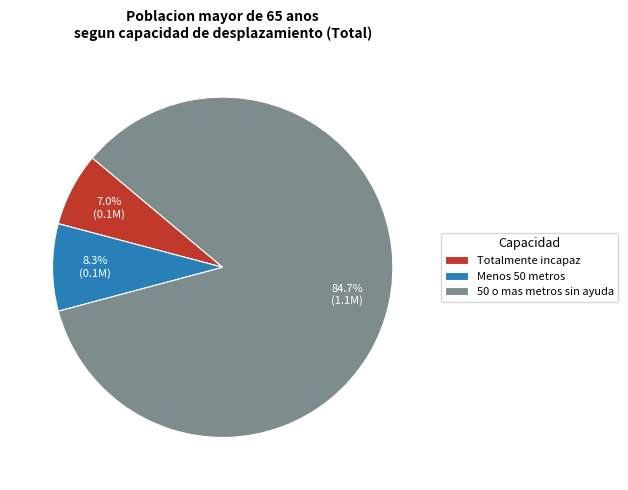

Which slice represents more than half of the pie?

50 o mas metros sin ayuda